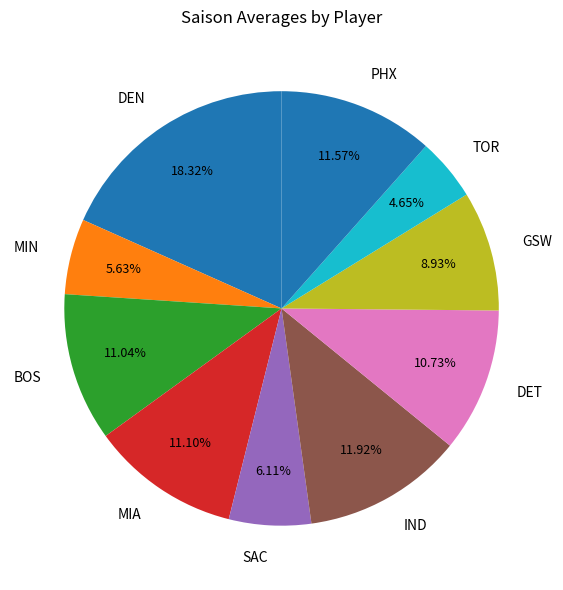

Which has a higher value, DEN or MIN?

DEN